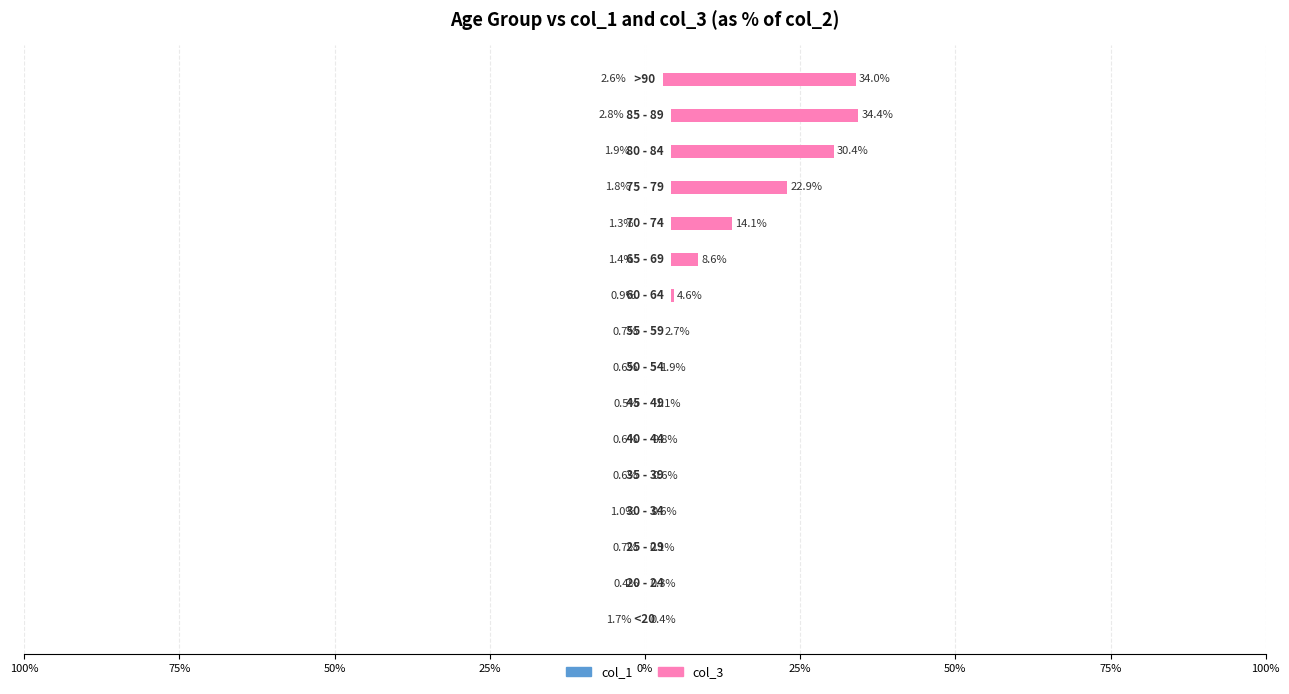

List the series in order of their peak value, lowest first.

col_1, col_3